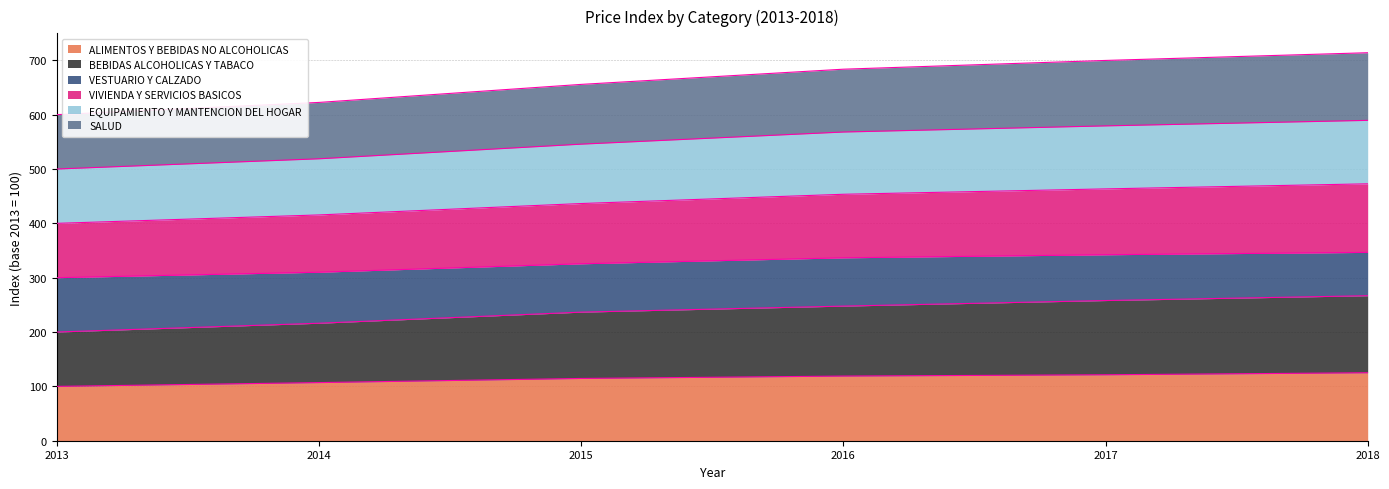

Is it true that VIVIENDA Y SERVICIOS BASICOS equals 381.7 at 2018?

False